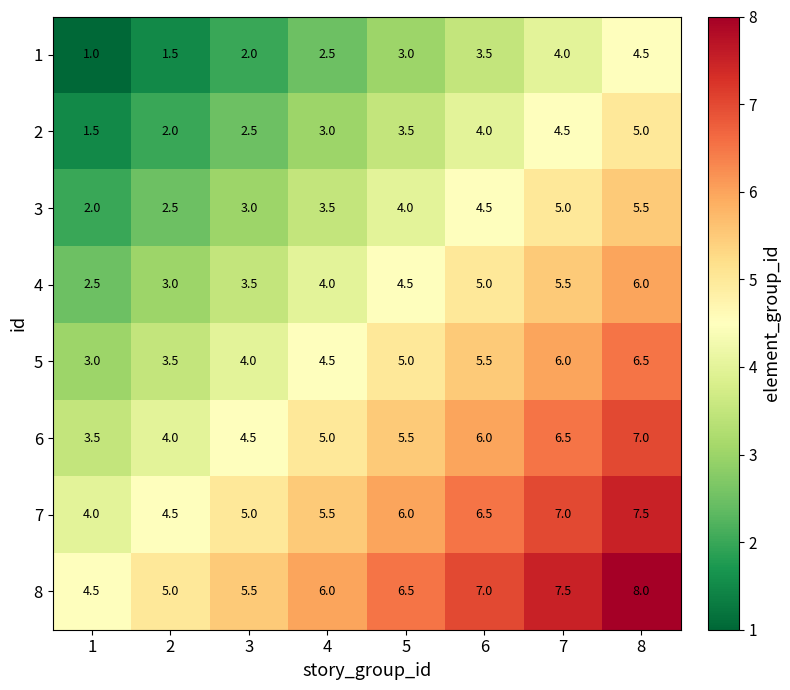

How many 7 values are between 5 and 7?

5